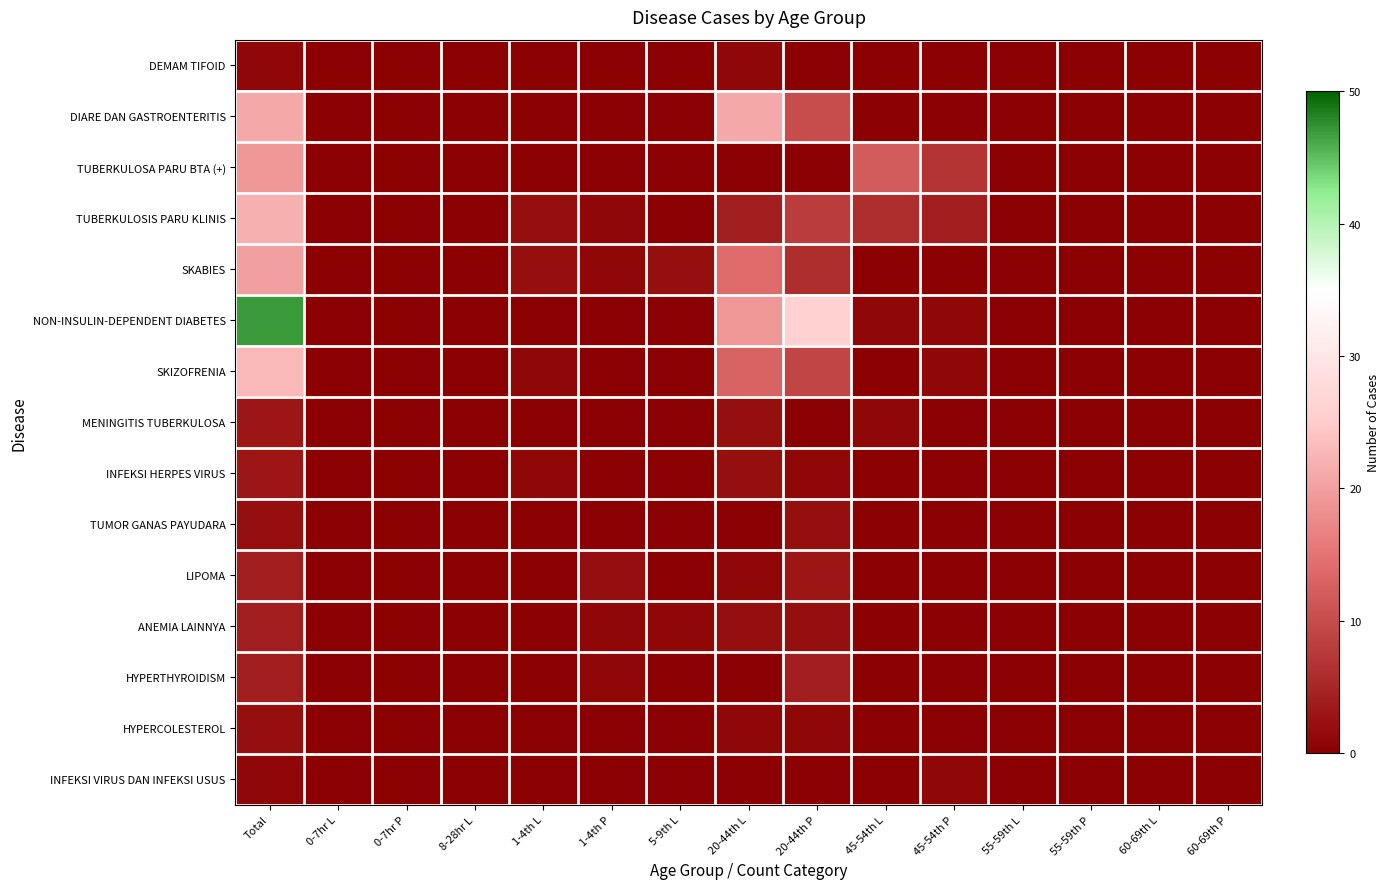

Which series has the largest total across all categories?

NON-INSULIN-DEPENDENT DIABETES